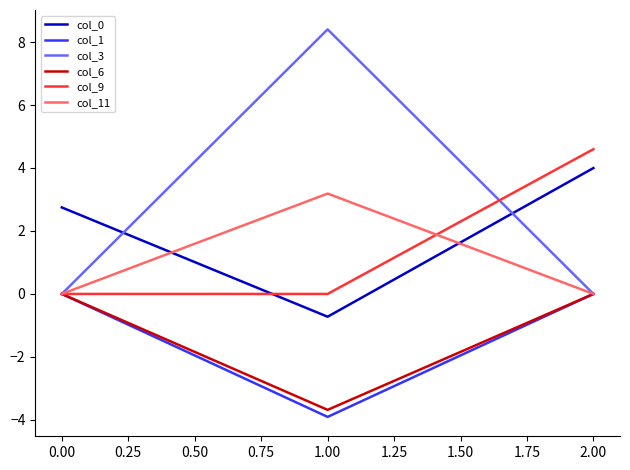

Reading left to right, extract all data points from this chart.

col_0: 2.7	-0.7	4.0
col_1: 0.0	-3.9	0.0
col_3: 0.0	8.4	0.0
col_6: 0.0	-3.7	0.0
col_9: 0.0	0.0	4.6
col_11: 0.0	3.2	0.0